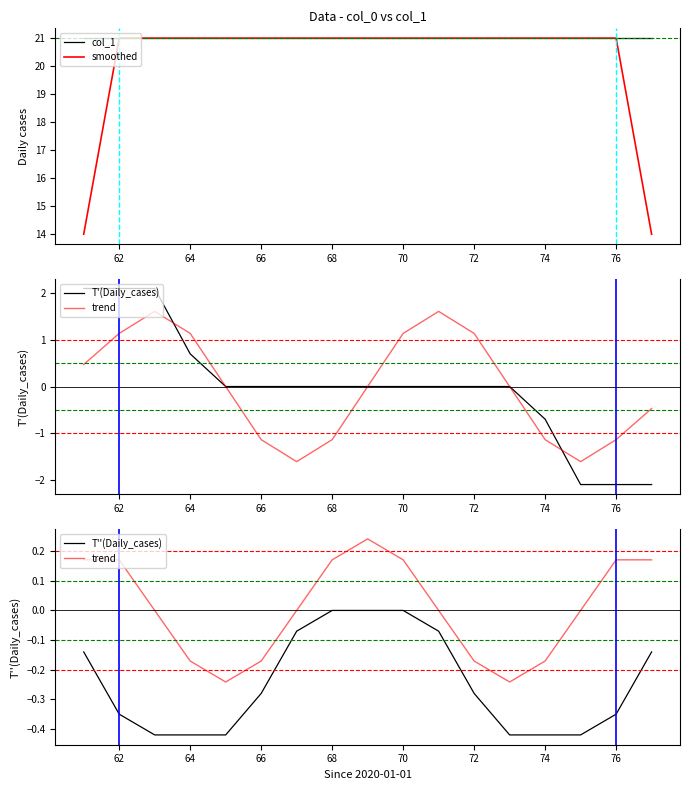

Is it true that col_1 equals 8.5 at 66?

False